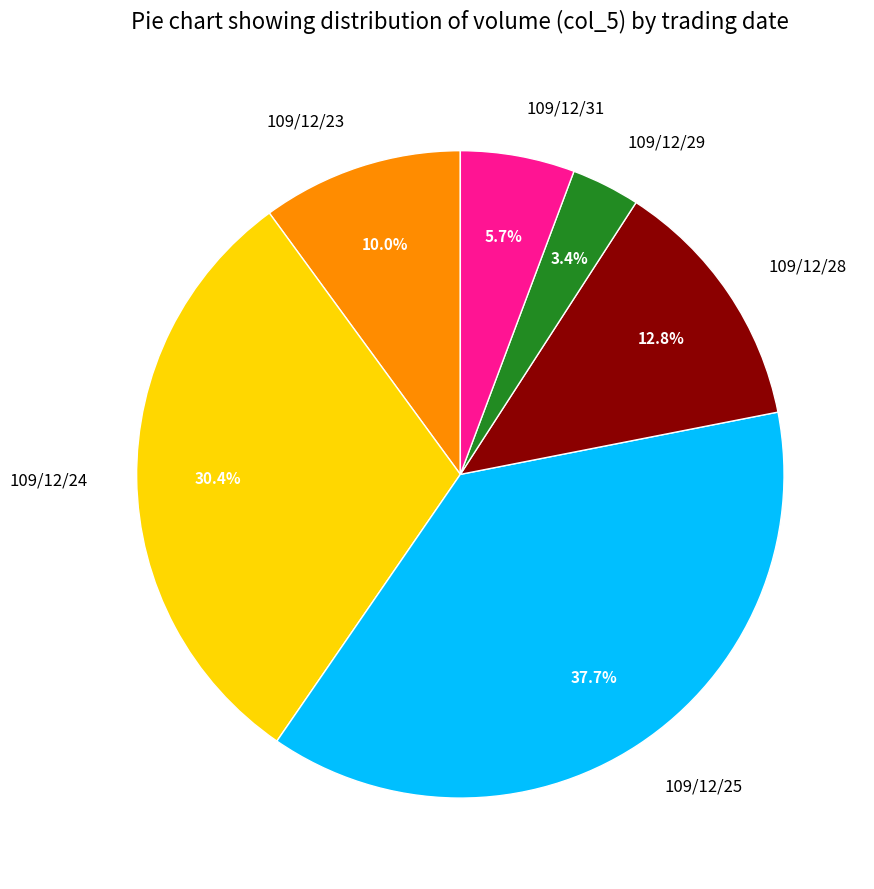

What percentage do 109/12/28 and 109/12/25 together represent?

50.5%